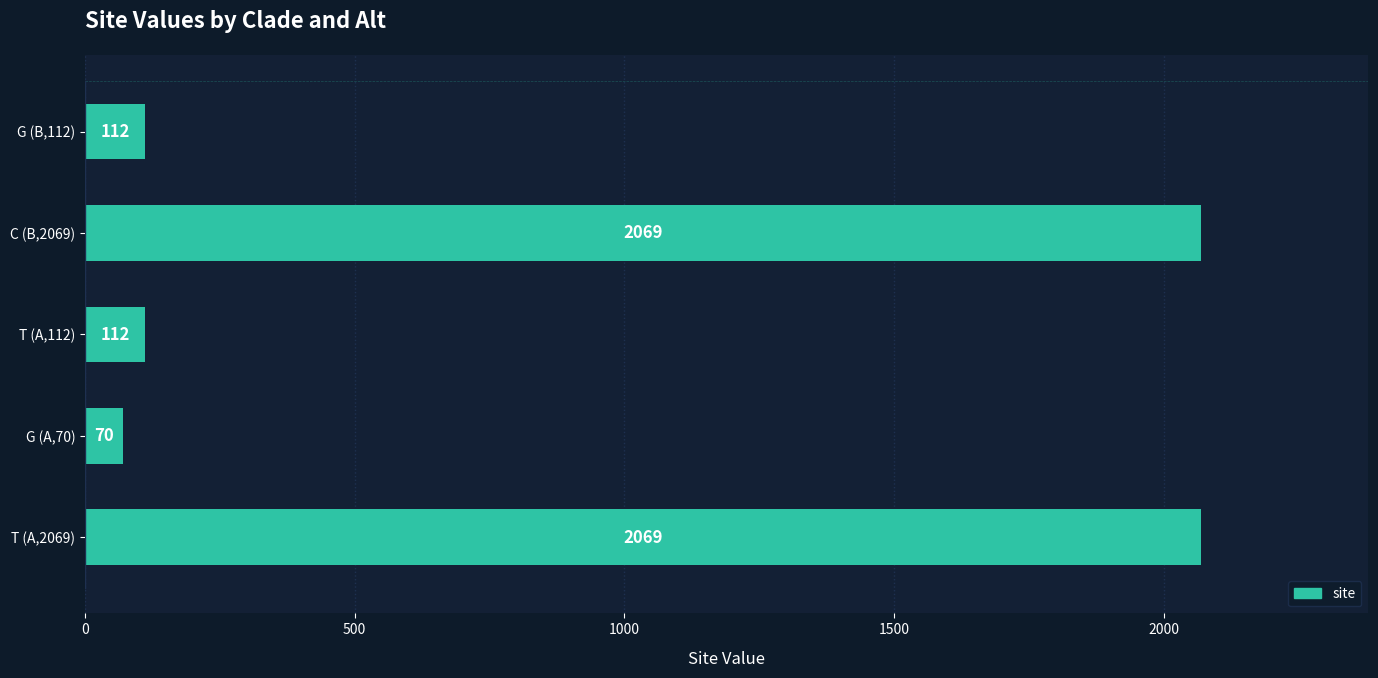

What is the maximum value shown in the chart?

2069